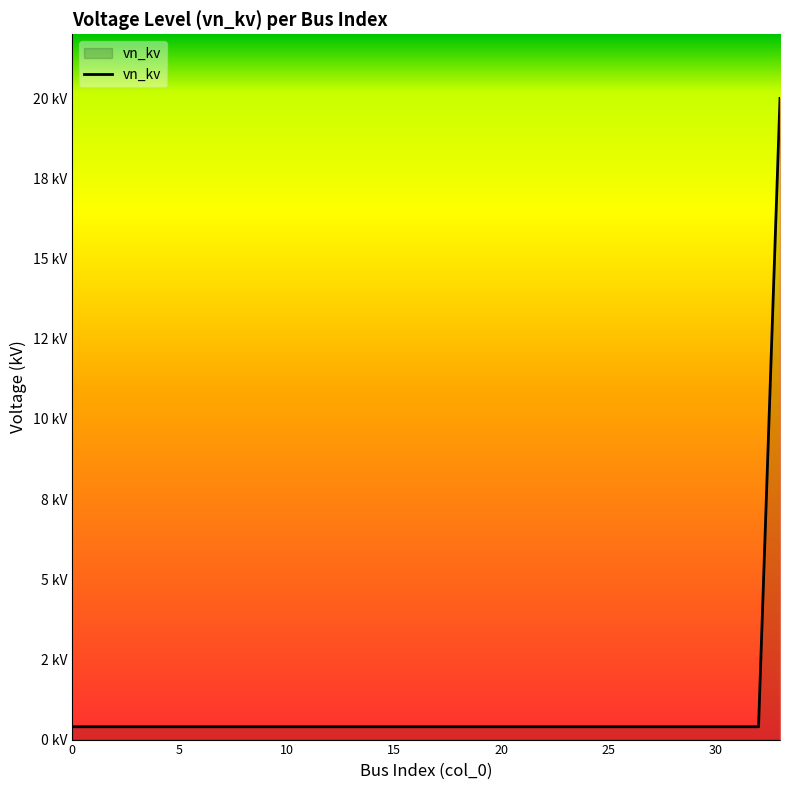

What is the label of the 20th point from the right?

14